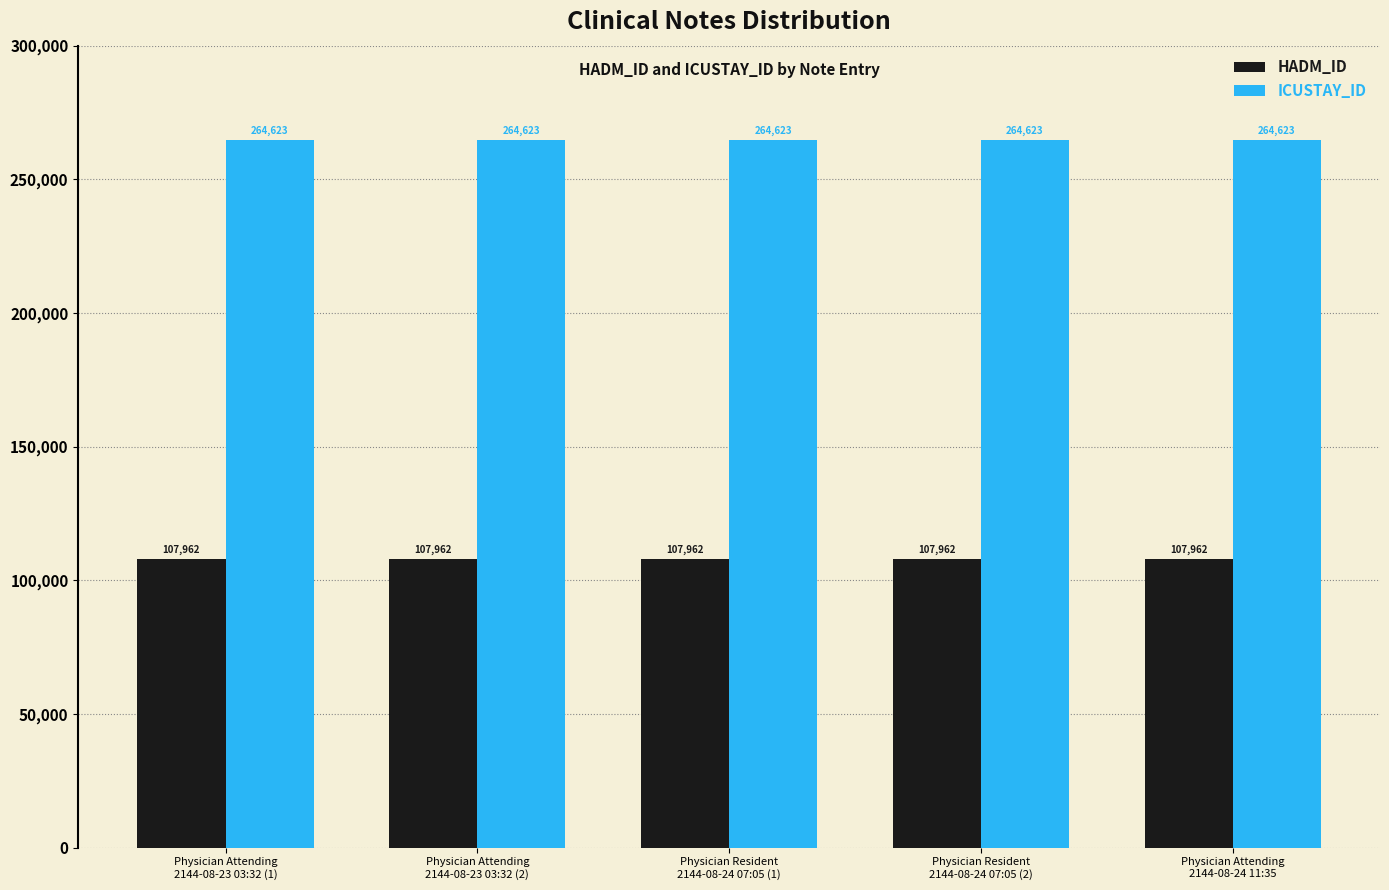

Rank the series by their average value, from highest to lowest.

ICUSTAY_ID, HADM_ID